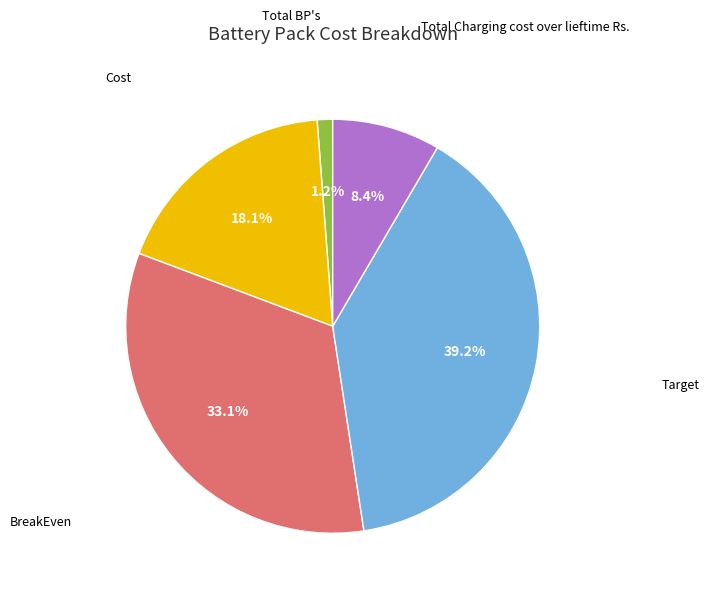

Is there a majority slice in this chart?

No